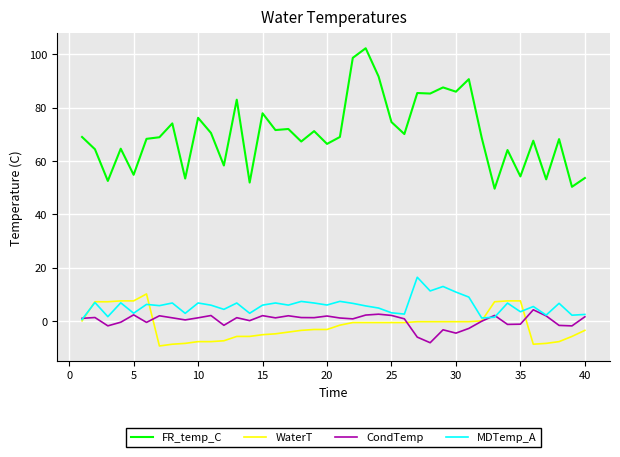

True or false: FR_temp_C and MDTemp_A cross at least once.

False